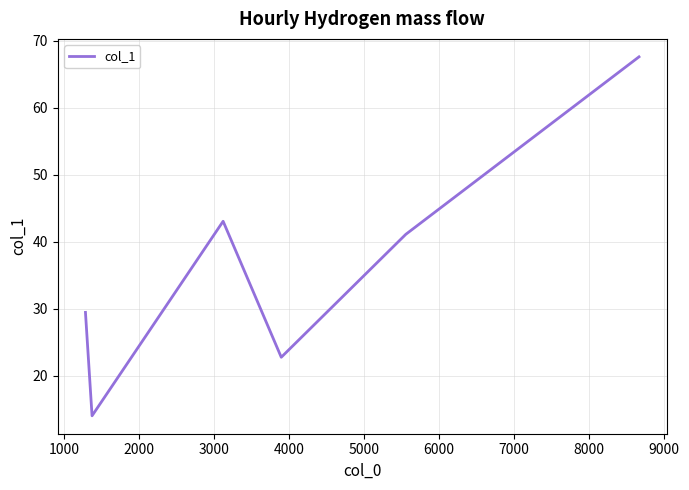

What is the difference between the maximum and minimum values?

53.6